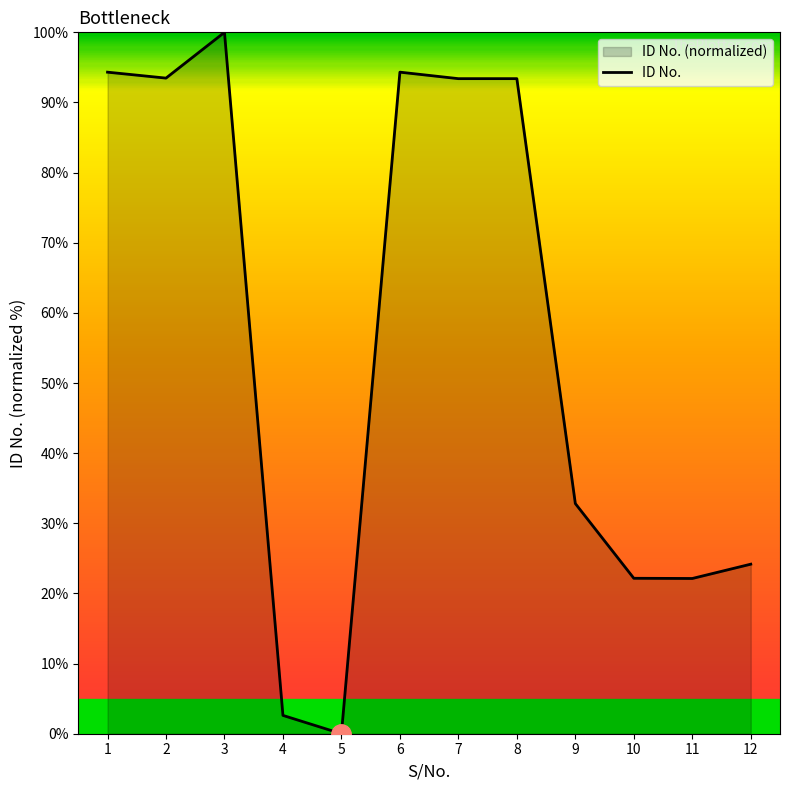

How many lines are shown in the chart?

1